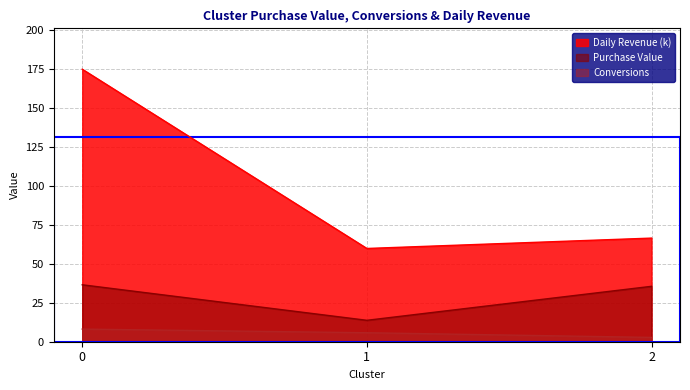

Reading right to left, transcribe all the data shown in this chart.

Purchase Value: 35.5	13.7	36.5
Conversions: 2.8	5.8	8.1
Daily Revenue: 66.5	59.8	174.8